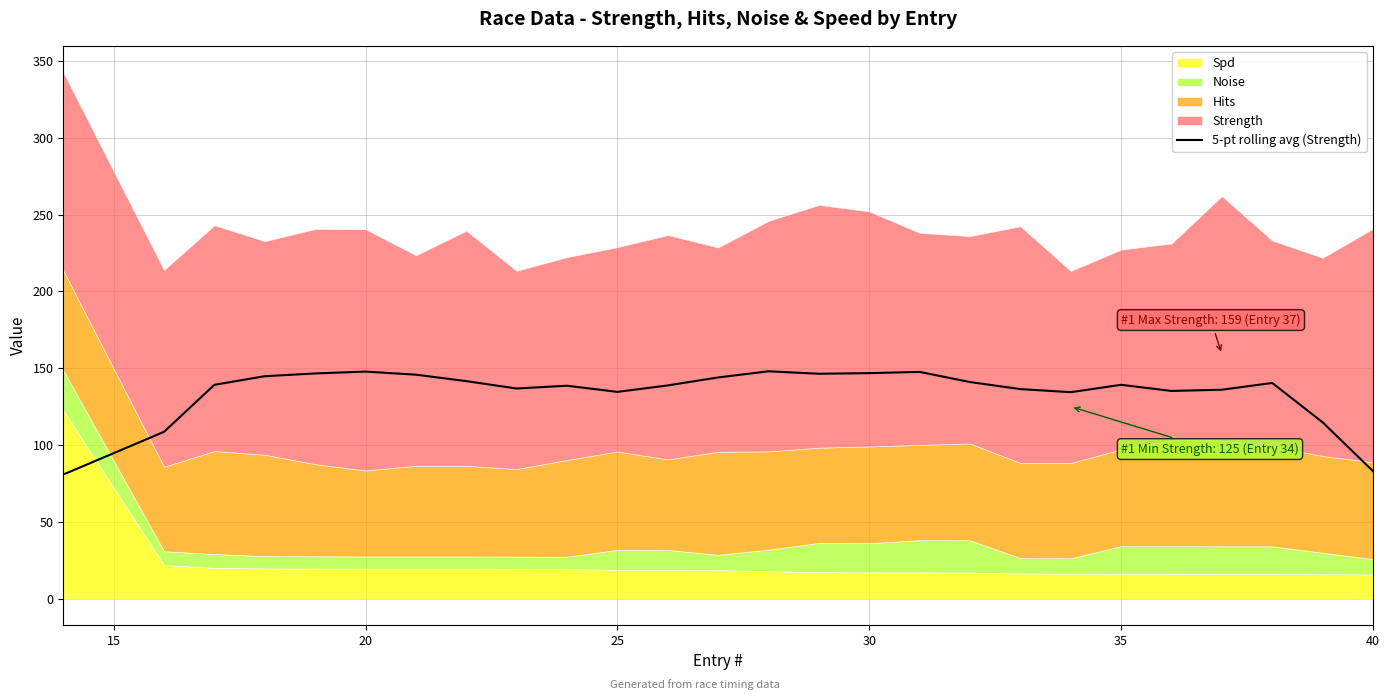

How many interior local peaks (higher than both neighbors) does the data have?

6